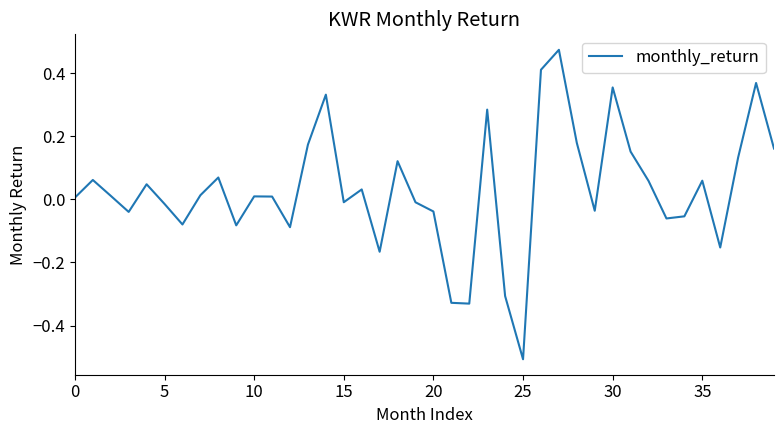

How many interior local peaks (higher than both neighbors) does the data have?

12